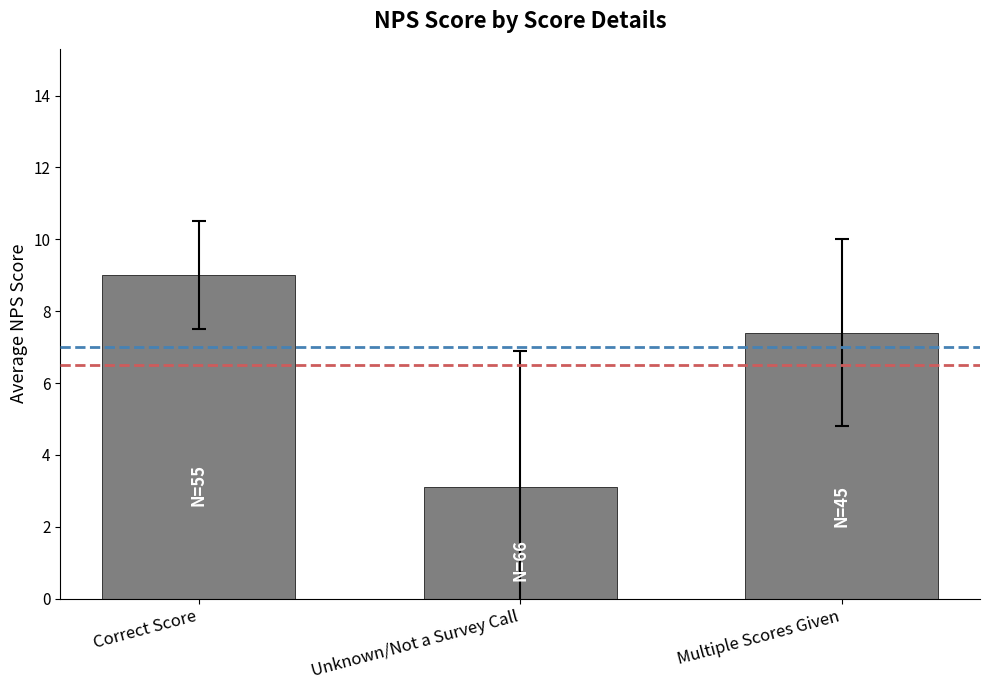

How many bars are there in total?

3